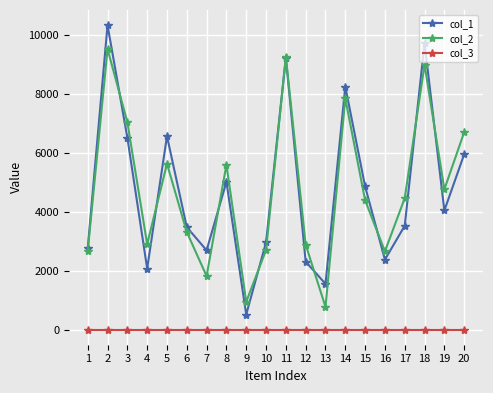

What is the greatest value displayed?

10336